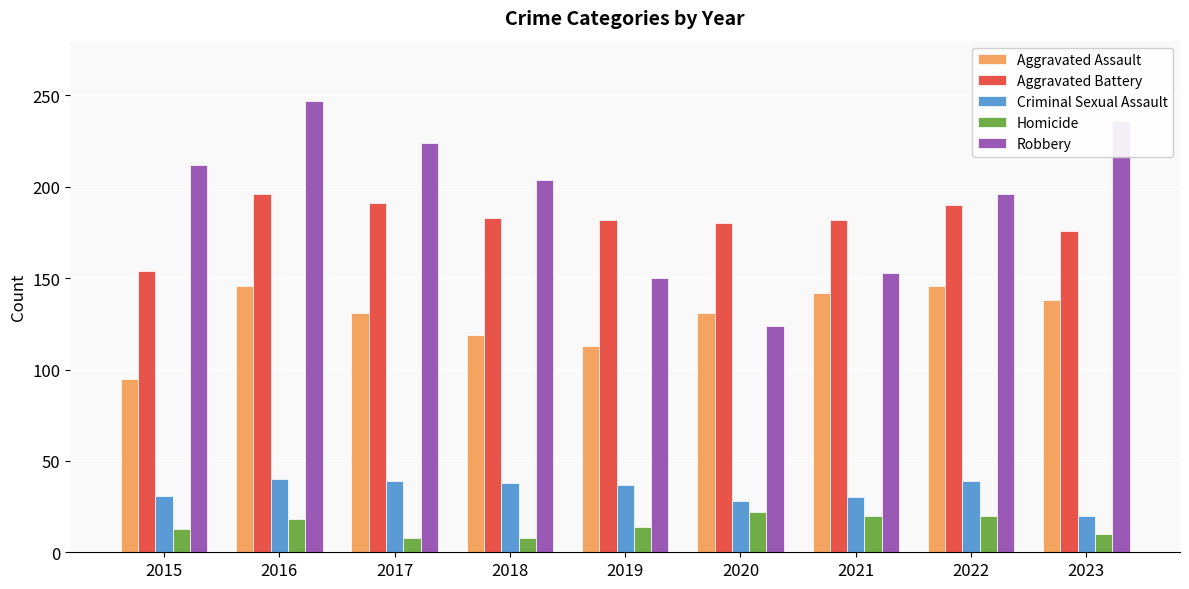

What is the greatest value displayed?

247